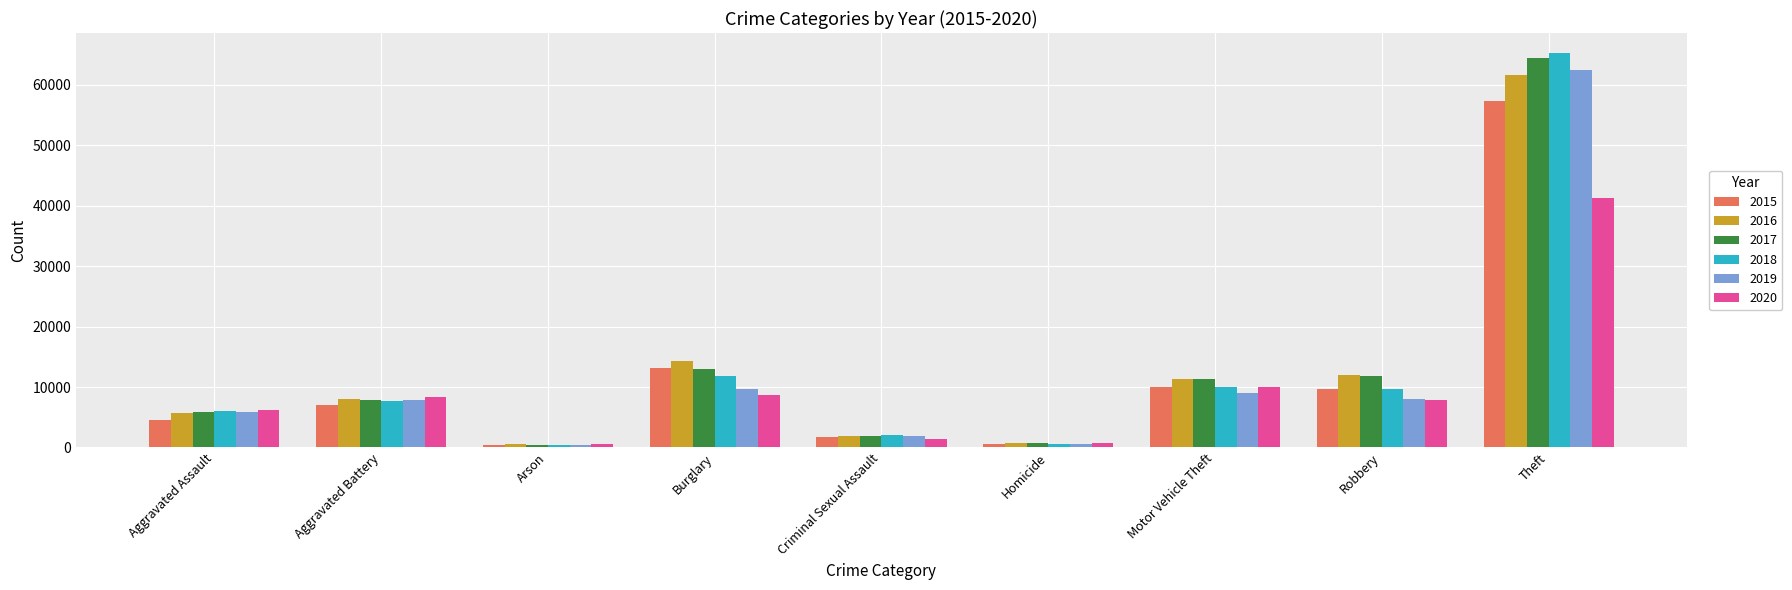

What are all the series names shown in the legend?

2015, 2016, 2017, 2018, 2019, 2020